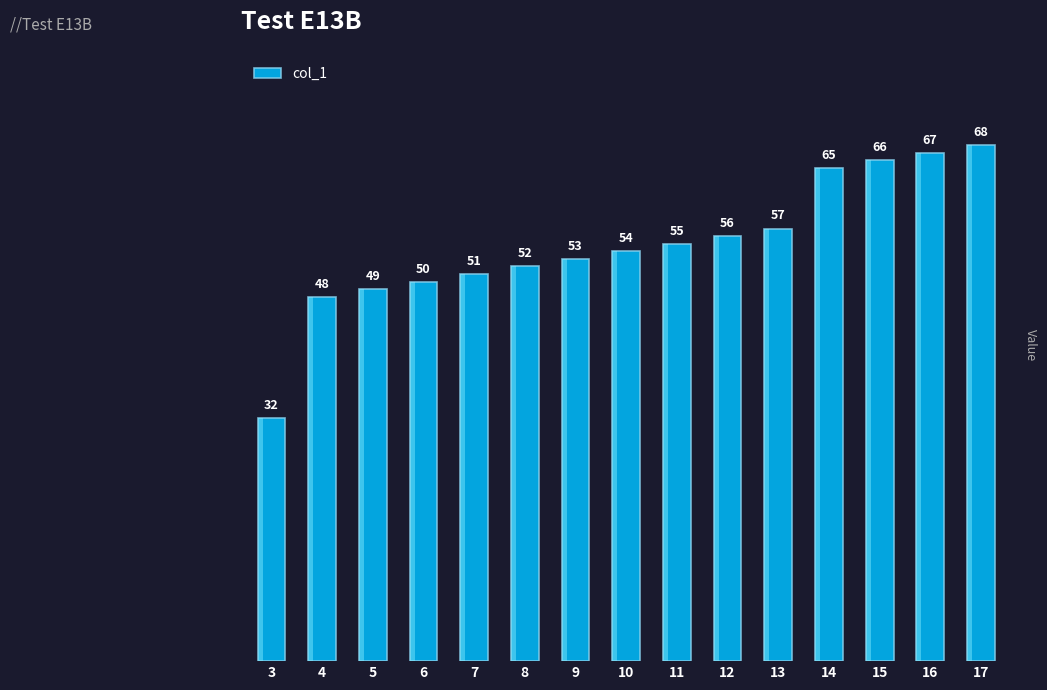

What is the average value?

55